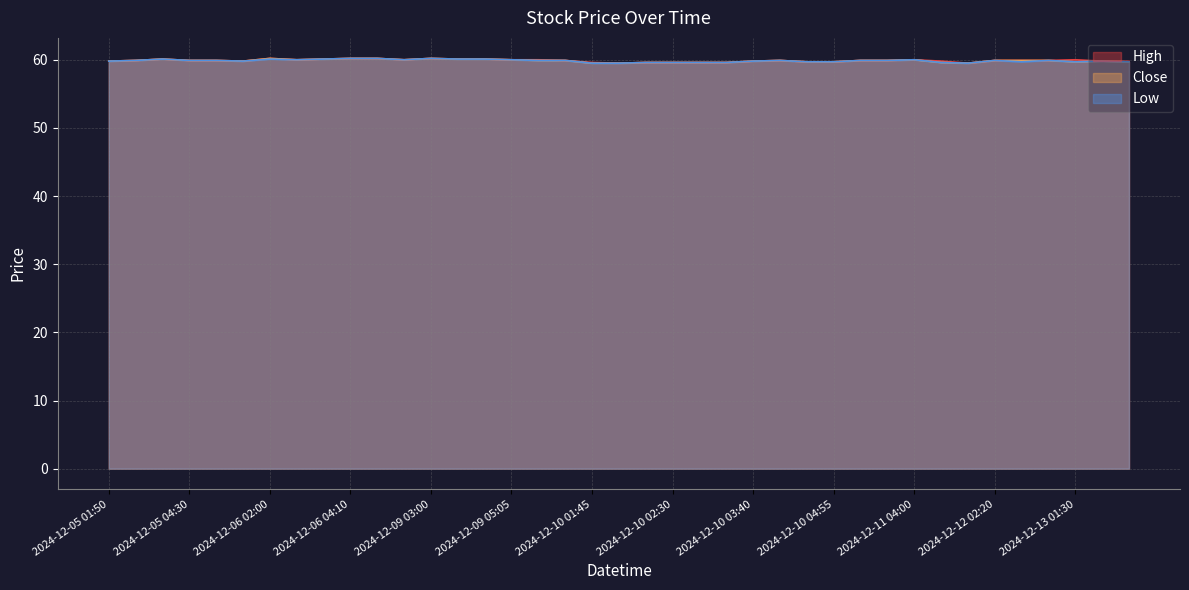

What value does the High series have at 2024-12-10 02:10?

59.5